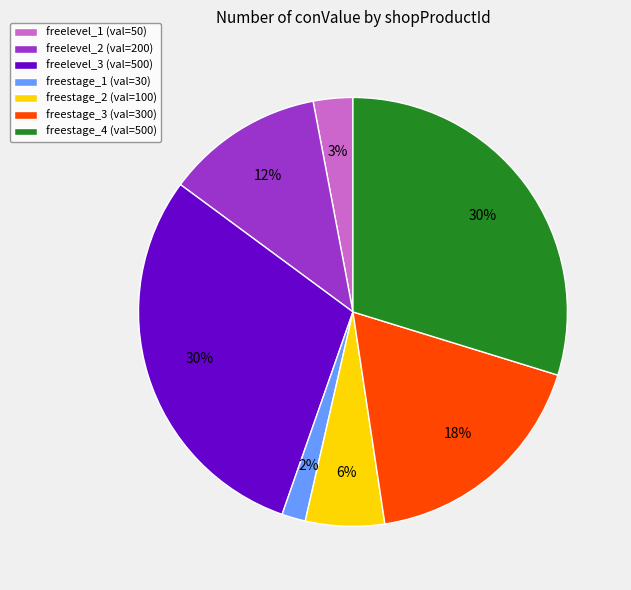

Is there a majority slice in this chart?

No